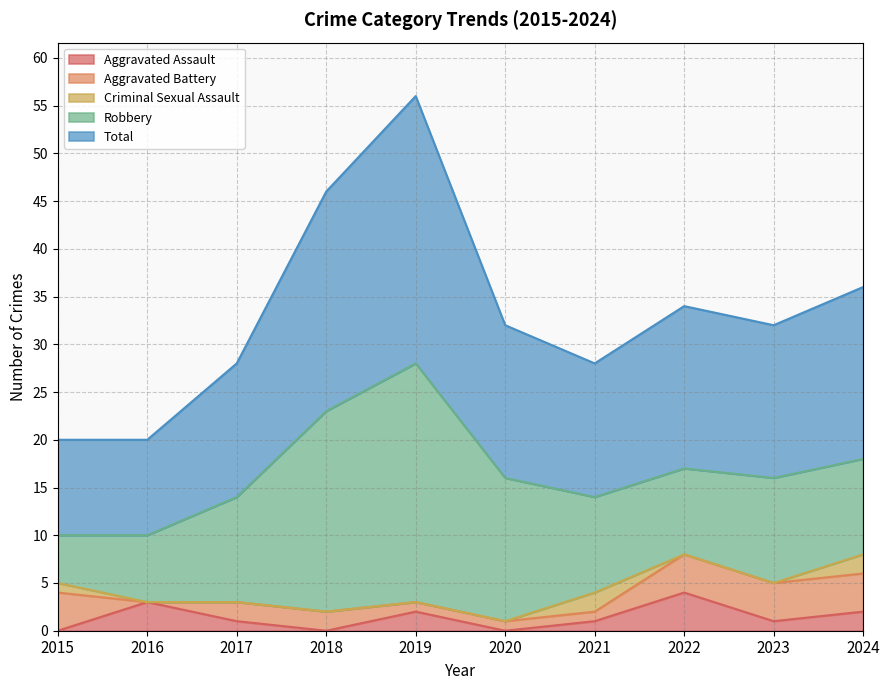

List the labels in order of Total value, smallest first.

2015, 2016, 2017, 2021, 2020, 2023, 2022, 2024, 2018, 2019